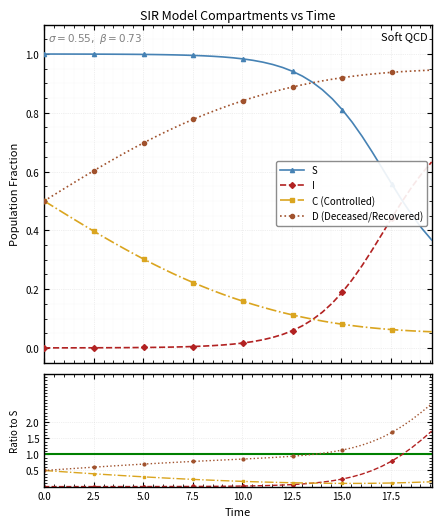

Reading left to right, extract all data points from this chart.

S: 1.0	1.0	1.0	1.0	1.0	1.0	1.0	1.0	1.0	1.0	1.0	1.0	1.0	1.0	1.0	1.0	1.0	1.0	1.0	1.0	1.0	1.0	1.0	1.0	1.0	0.9	0.9	0.9	0.9	0.8	0.8	0.8	0.7	0.7	0.6	0.6	0.5	0.5	0.4	0.4
I: 0.0	0.0	0.0	0.0	0.0	0.0	0.0	0.0	0.0	0.0	0.0	0.0	0.0	0.0	0.0	0.0	0.0	0.0	0.0	0.0	0.0	0.0	0.0	0.0	0.0	0.1	0.1	0.1	0.1	0.2	0.2	0.2	0.3	0.3	0.4	0.4	0.5	0.5	0.6	0.6
C: 0.5	0.5	0.5	0.4	0.4	0.4	0.4	0.4	0.3	0.3	0.3	0.3	0.3	0.3	0.2	0.2	0.2	0.2	0.2	0.2	0.2	0.1	0.1	0.1	0.1	0.1	0.1	0.1	0.1	0.1	0.1	0.1	0.1	0.1	0.1	0.1	0.1	0.1	0.1	0.1
D: 0.5	0.5	0.5	0.6	0.6	0.6	0.6	0.6	0.7	0.7	0.7	0.7	0.7	0.7	0.8	0.8	0.8	0.8	0.8	0.8	0.8	0.9	0.9	0.9	0.9	0.9	0.9	0.9	0.9	0.9	0.9	0.9	0.9	0.9	0.9	0.9	0.9	0.9	0.9	0.9